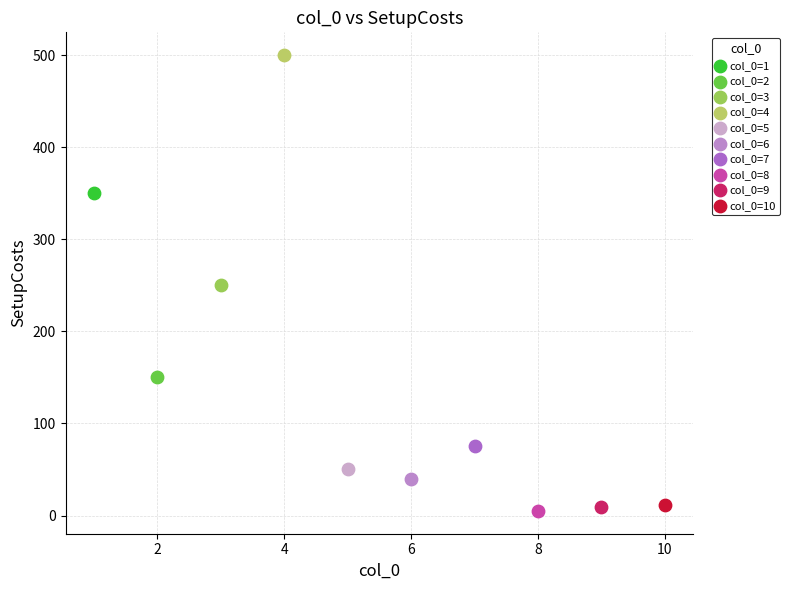

Which series reaches the maximum Y coordinate?

col_0=4